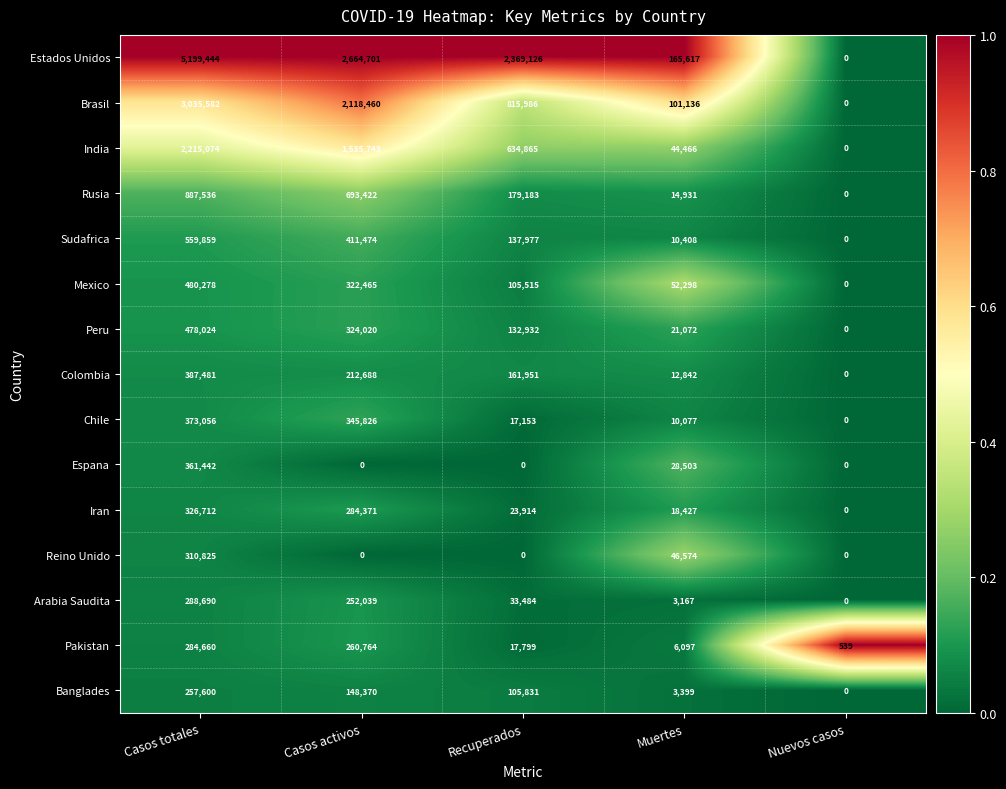

Between Recuperados and Muertes, which series saw the biggest shift?

Estados Unidos